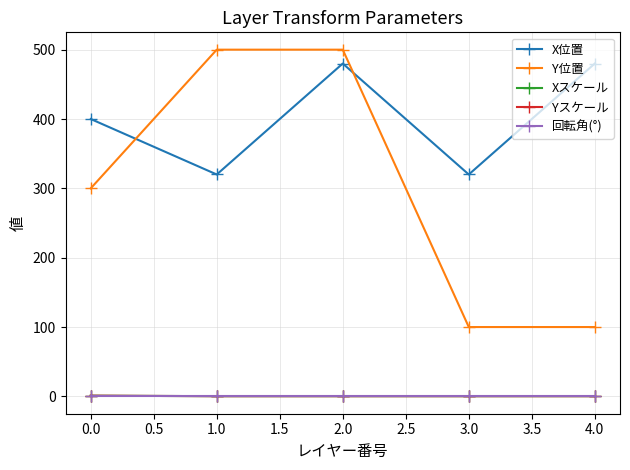

Which series has the widest spread of values?

Y位置